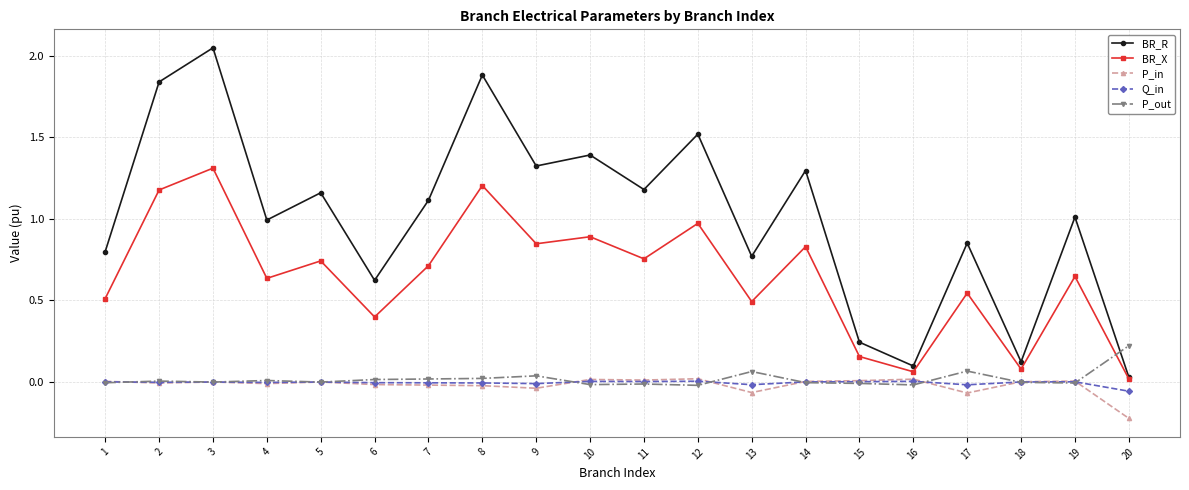

Between which two adjacent categories do P_out and BR_R first intersect?

19 and 20